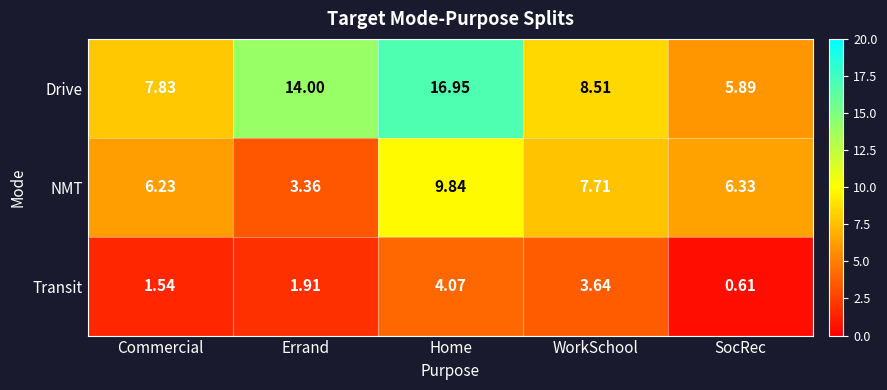

Rank the categories by NMT value from highest to lowest.

Home, WorkSchool, SocRec, Commercial, Errand